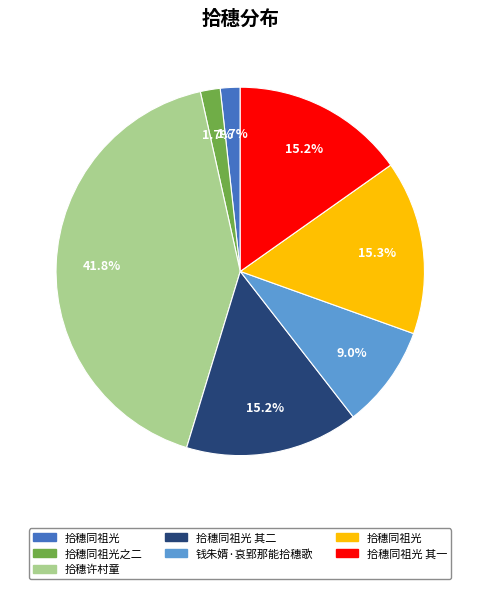

Is there a majority slice in this chart?

No